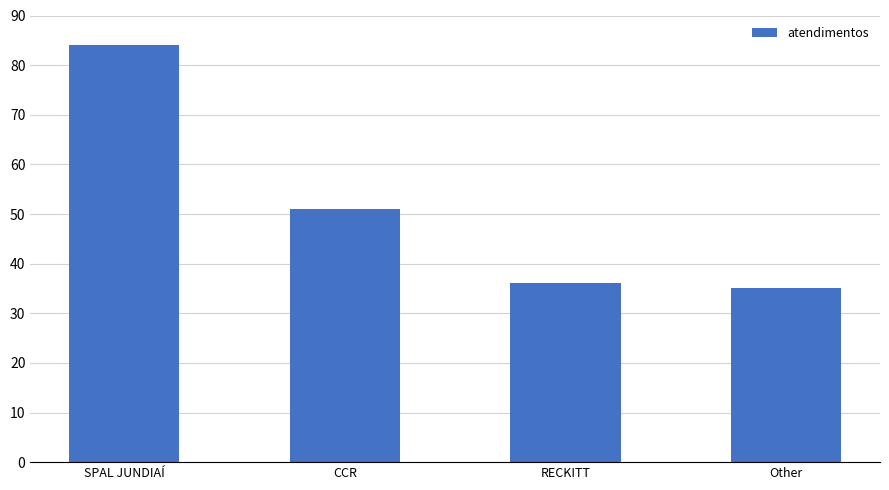

Rank the categories by value from lowest to highest.

Other, RECKITT, CCR, SPAL JUNDIAÍ